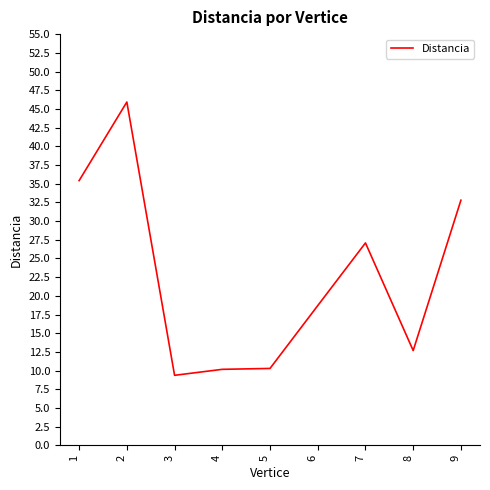

At which category does the data reach its first local valley?

3